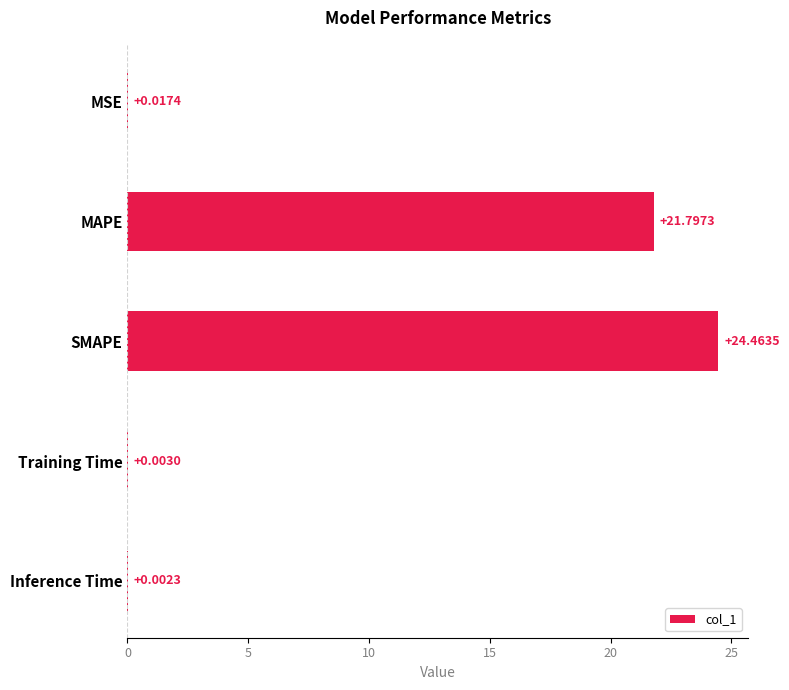

Which category has the highest value across all series?

SMAPE